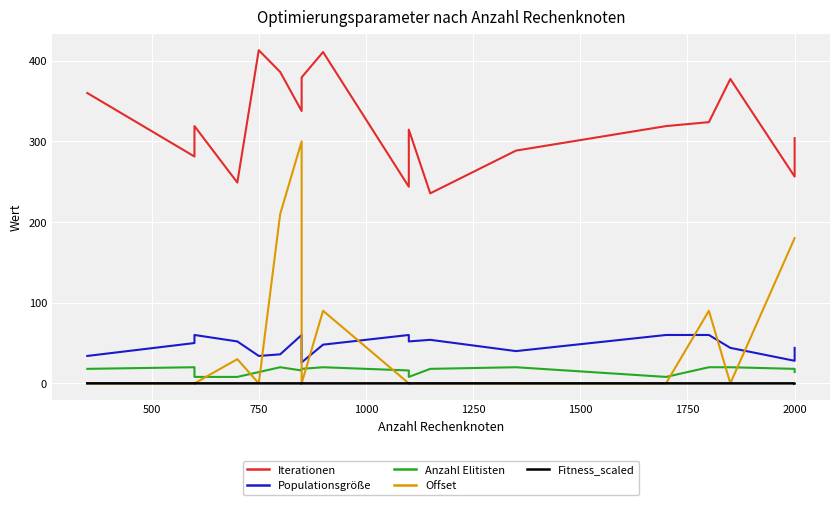

The Fitness_scaled series shows 0.0 at 2000. True or false?

True